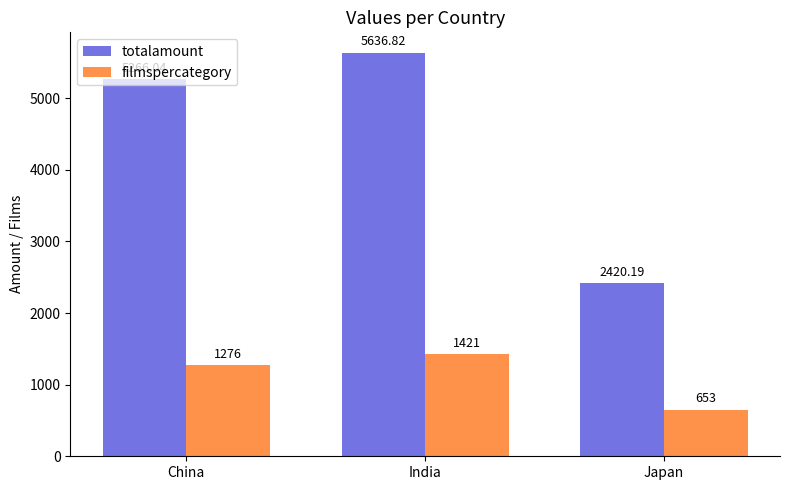

What value does the totalamount series have at India?

5636.8